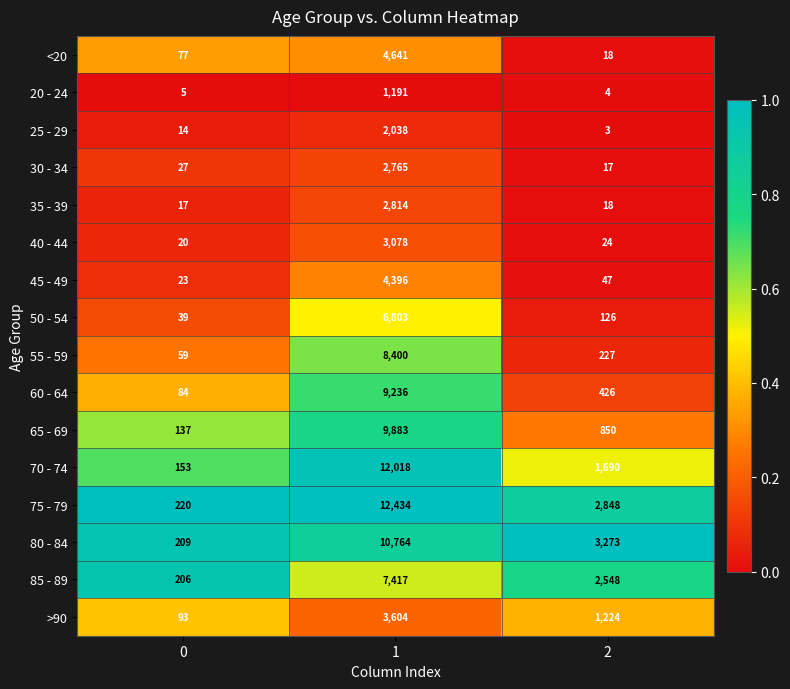

Which series has the widest spread of values?

75 - 79